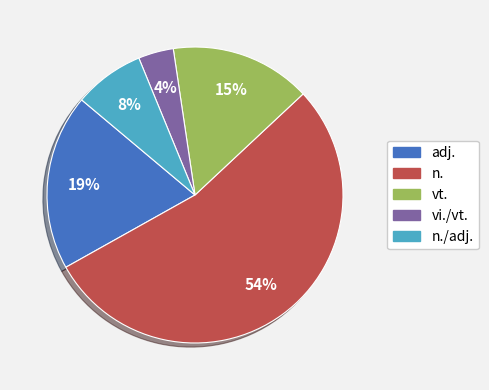

To the nearest percent, what is the difference between the largest and smallest slice percentages?

50%